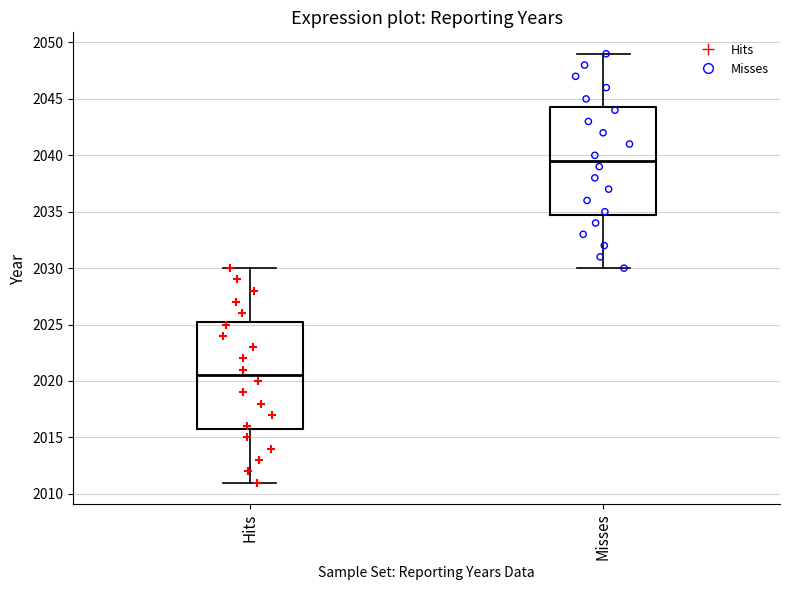

Reading left to right, transcribe this box plot: for each box, give where its median line is, the range the box spans, and where its two whiskers end, as read against the y-axis. The values are not printed on the chart, so give them approximately, as read against the axis.

Hits: median 2020.5, box 2016.0 to 2025.5, whiskers 2011.0 to 2030.0
Misses: median 2039.5, box 2035.0 to 2044.5, whiskers 2030.0 to 2049.0